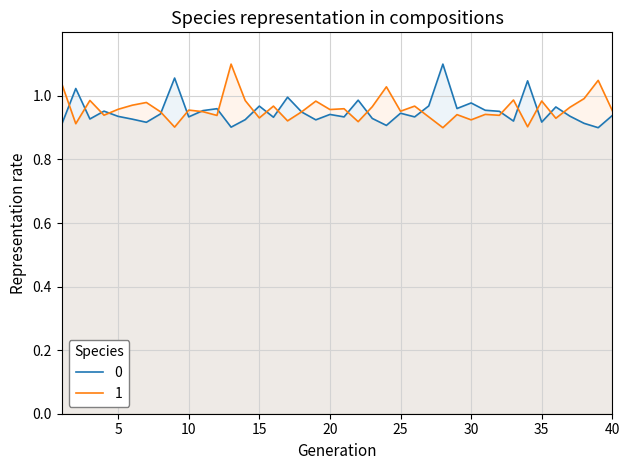

True or false: Odd_H_FT and Odd_A_FT cross at least once.

True